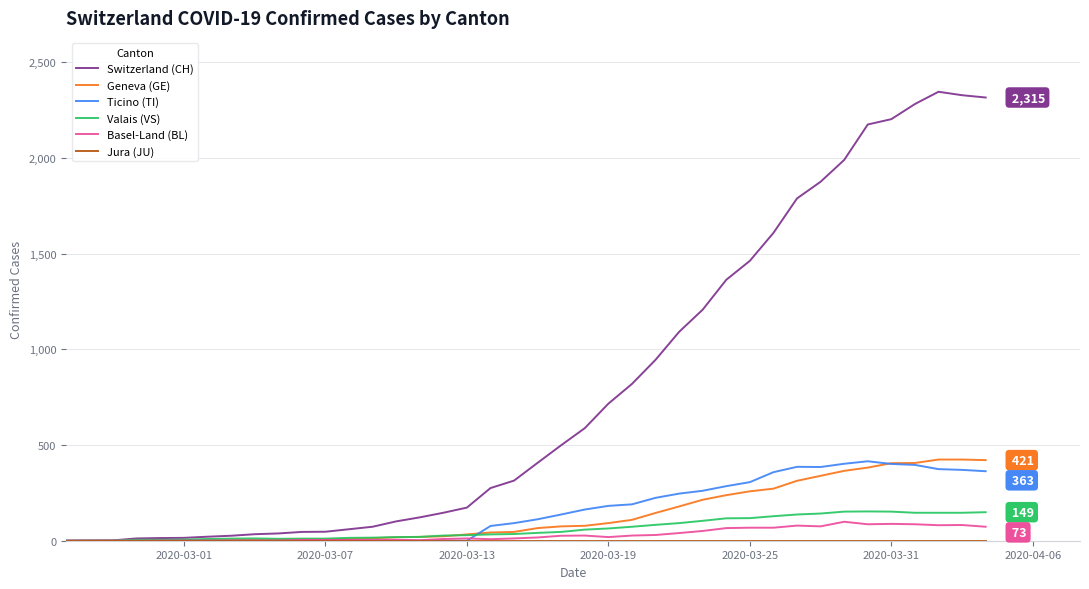

What is the maximum value shown in the chart?

2345